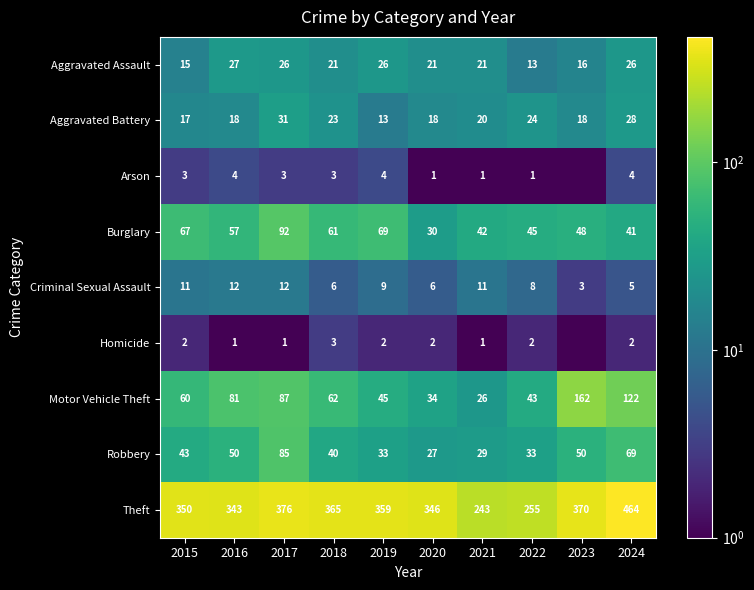

At which label is Burglary closest to 61?

2018